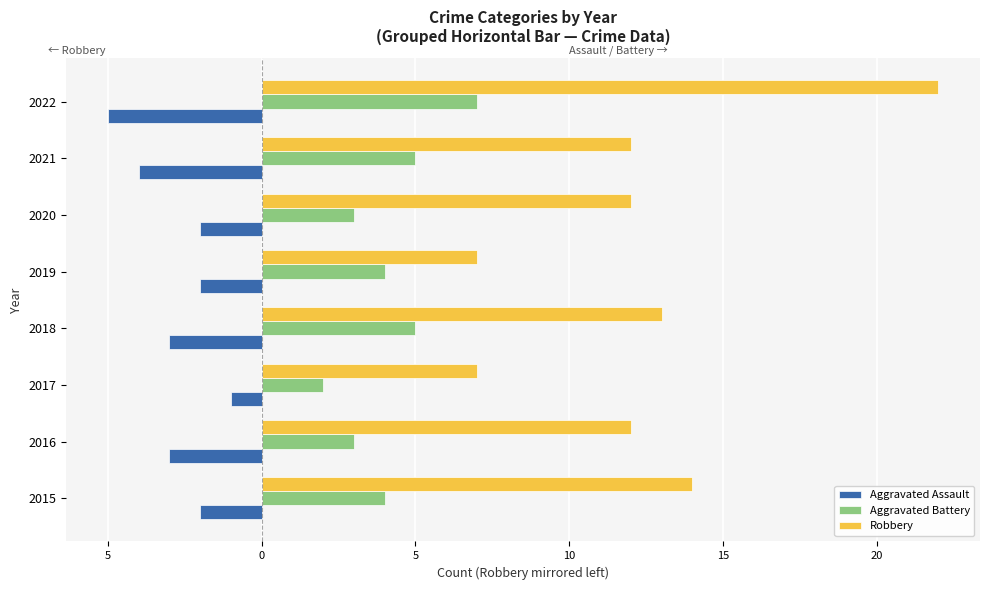

What are all the series names shown in the legend?

Aggravated Assault, Aggravated Battery, Robbery